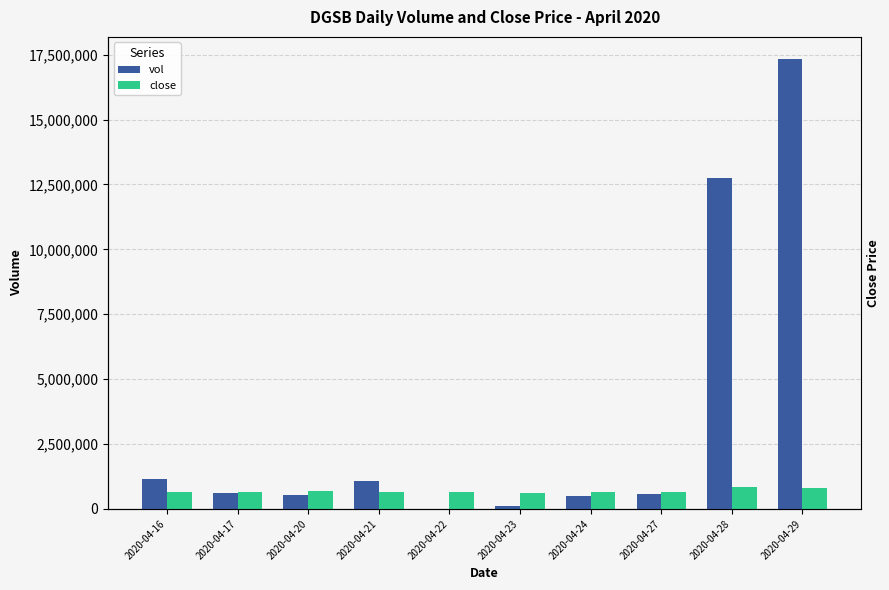

What is the difference between the maximum and minimum values in the close series?

250000.0